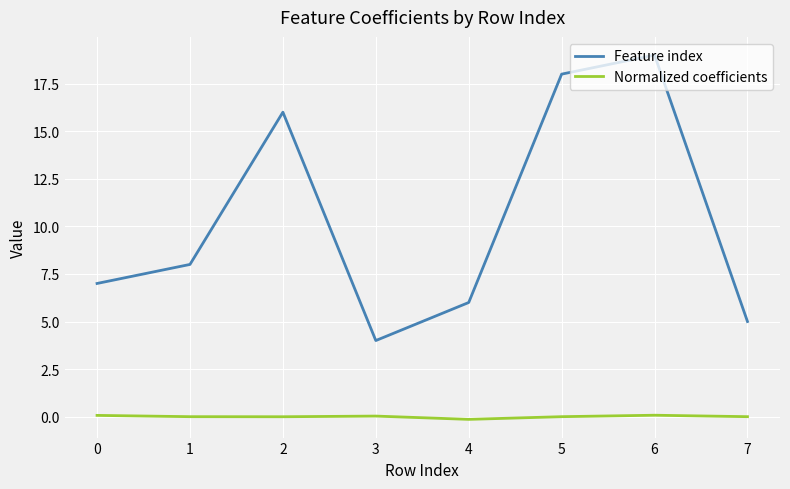

Count the number of categories in the chart.

8